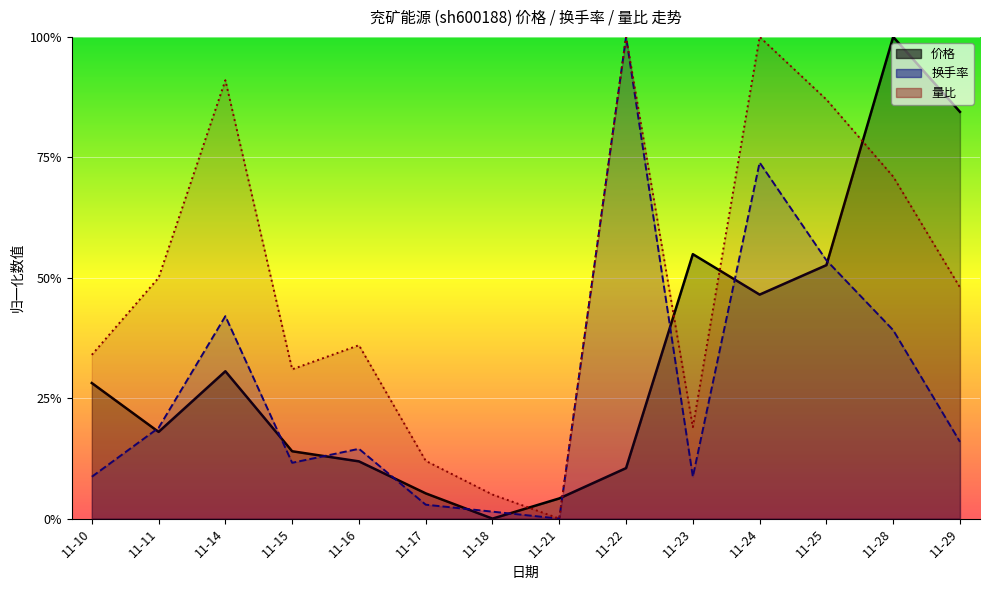

The 量比 series shows 0.5 at 11-22. True or false?

False